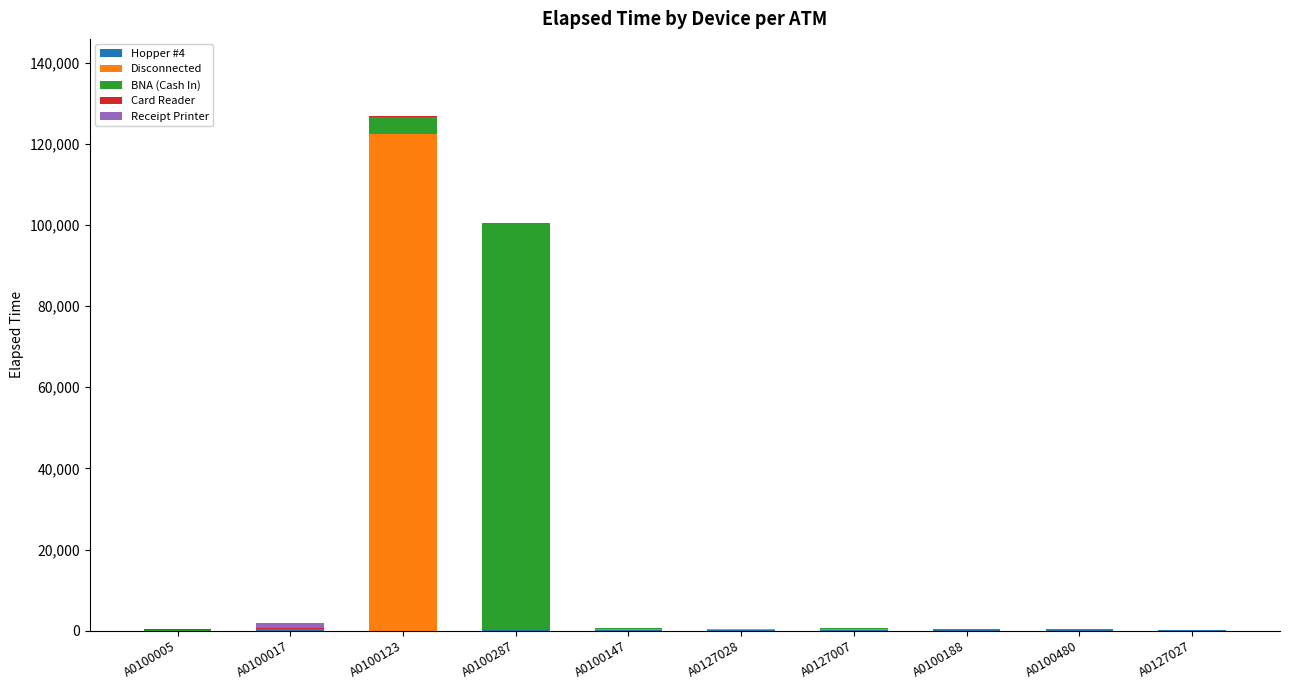

At which category is the sum across all series the highest?

A0100123